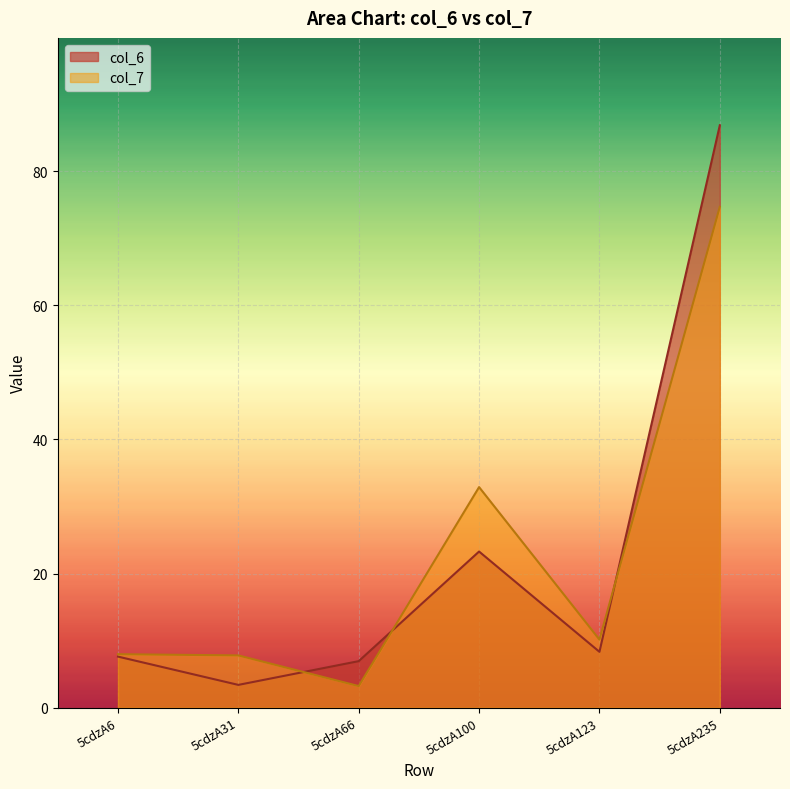

At which category does col_6 reach its first local peak?

5cdzA100